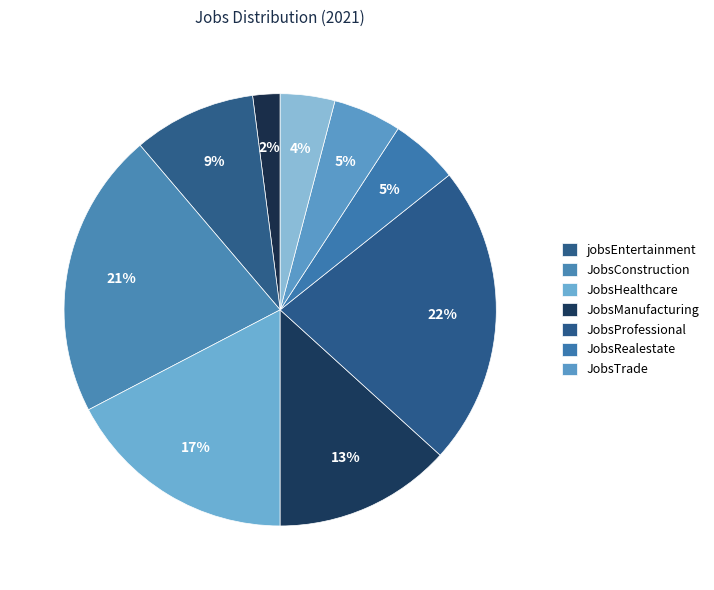

To the nearest percent, what is the difference between the largest and smallest slice percentages?

20%